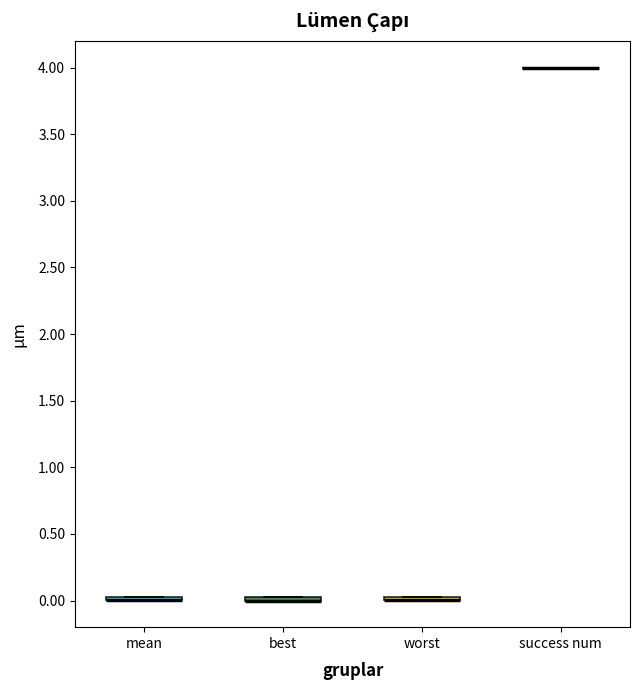

Where is the lower edge of the box for best on the y-axis? The values are not printed on the chart, so give them approximately, as read against the axis.

0.00